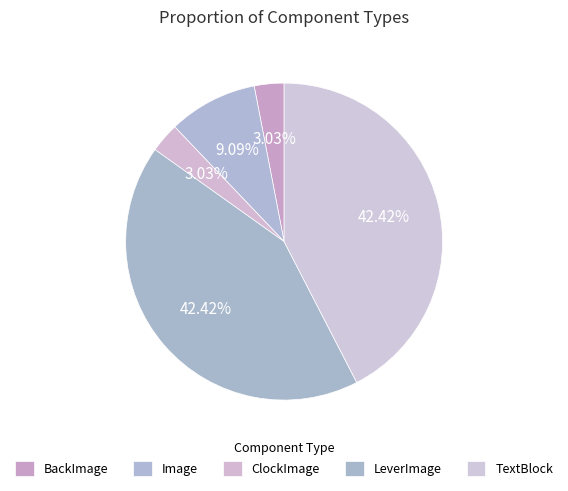

Is the sum of TextBlock and BackImage greater than half?

No